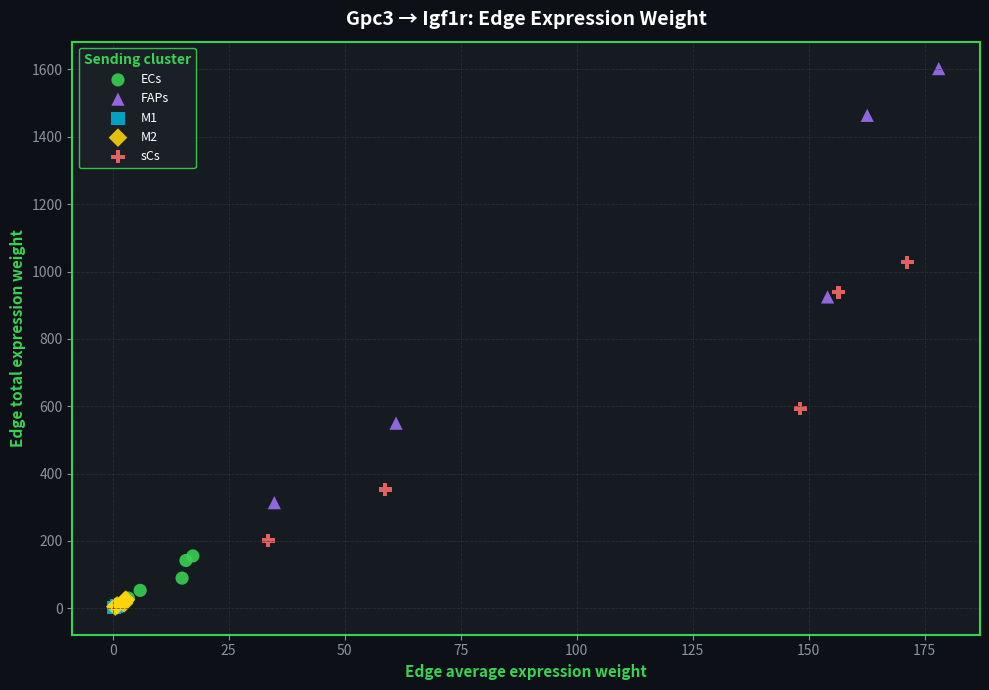

Which series reaches the maximum Y coordinate?

FAPs